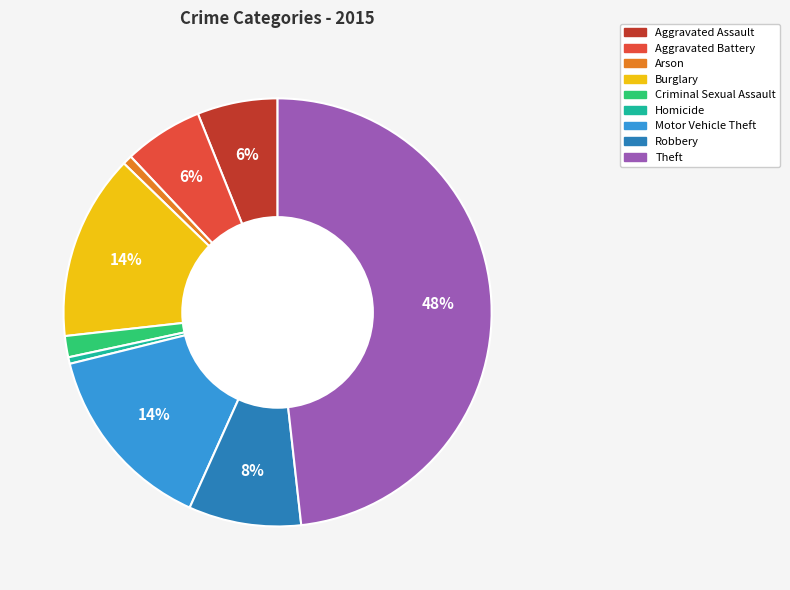

Is the sum of Theft and Aggravated Assault greater than half?

Yes